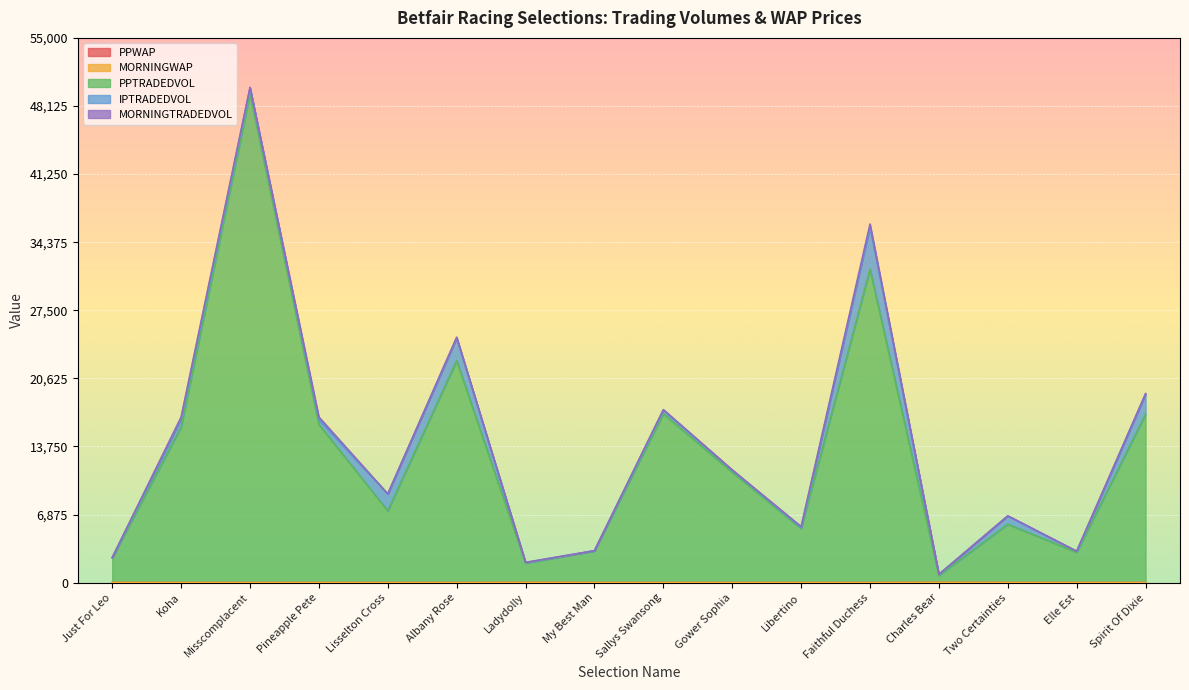

At Gower Sophia, list the series in order from largest to smallest.

PPTRADEDVOL, IPTRADEDVOL, MORNINGTRADEDVOL, MORNINGWAP, PPWAP